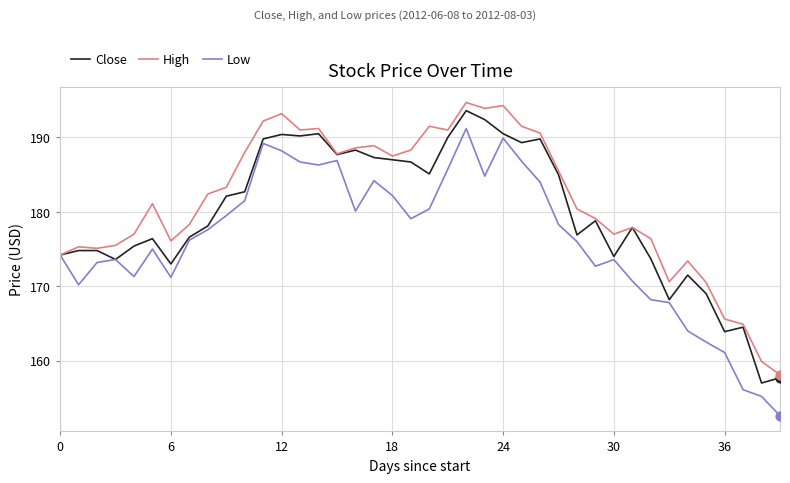

Rank the series by their average value, from highest to lowest.

High, Close, Low